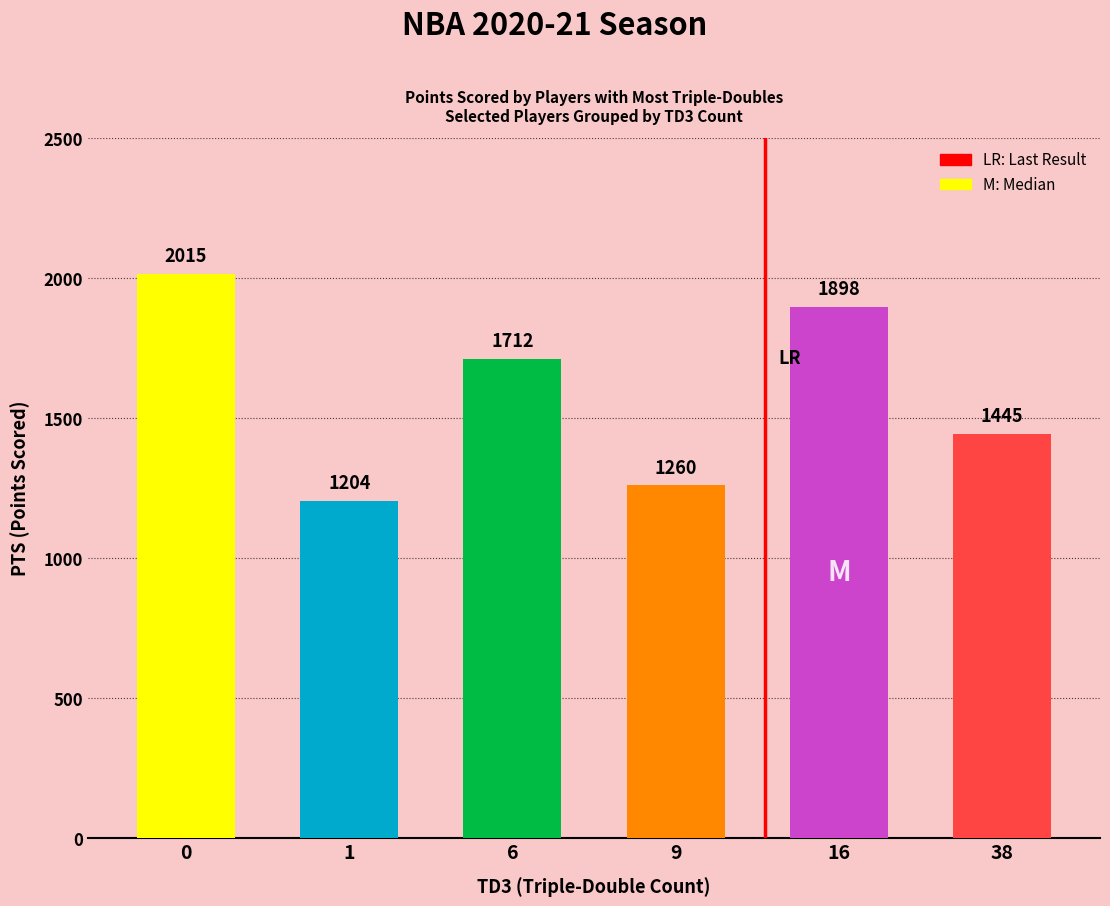

Are the bars horizontal?

No